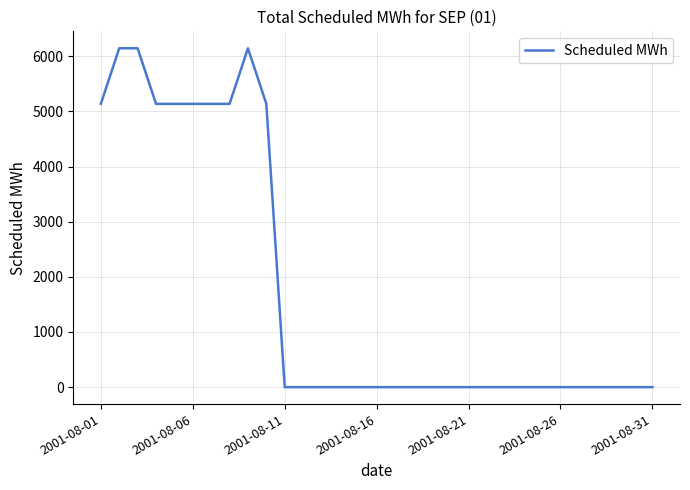

What is the maximum value shown in the chart?

6144